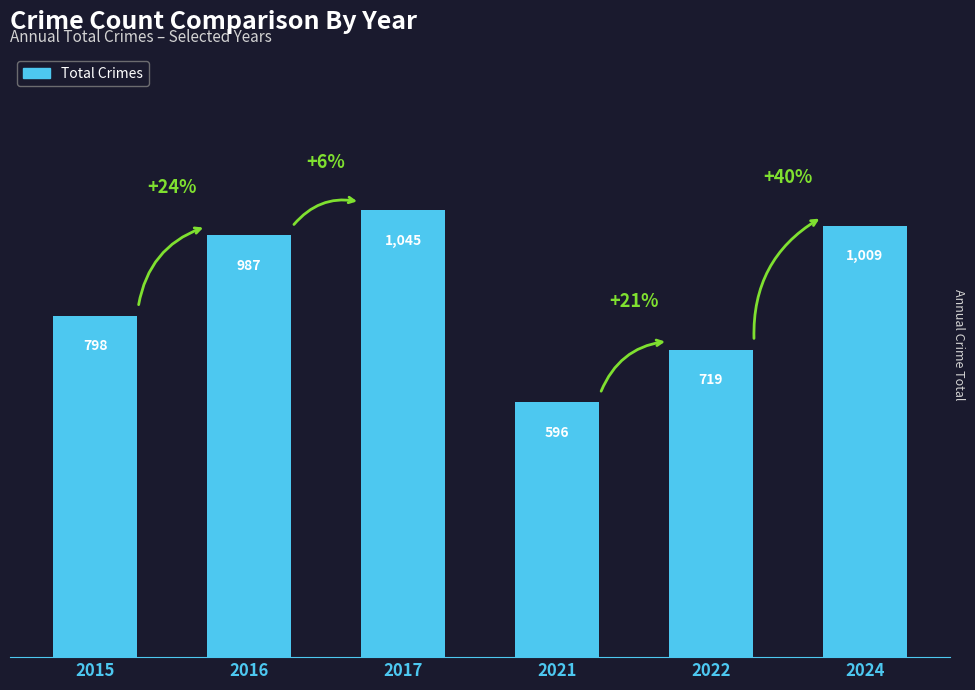

What is the difference between the maximum and minimum values?

449